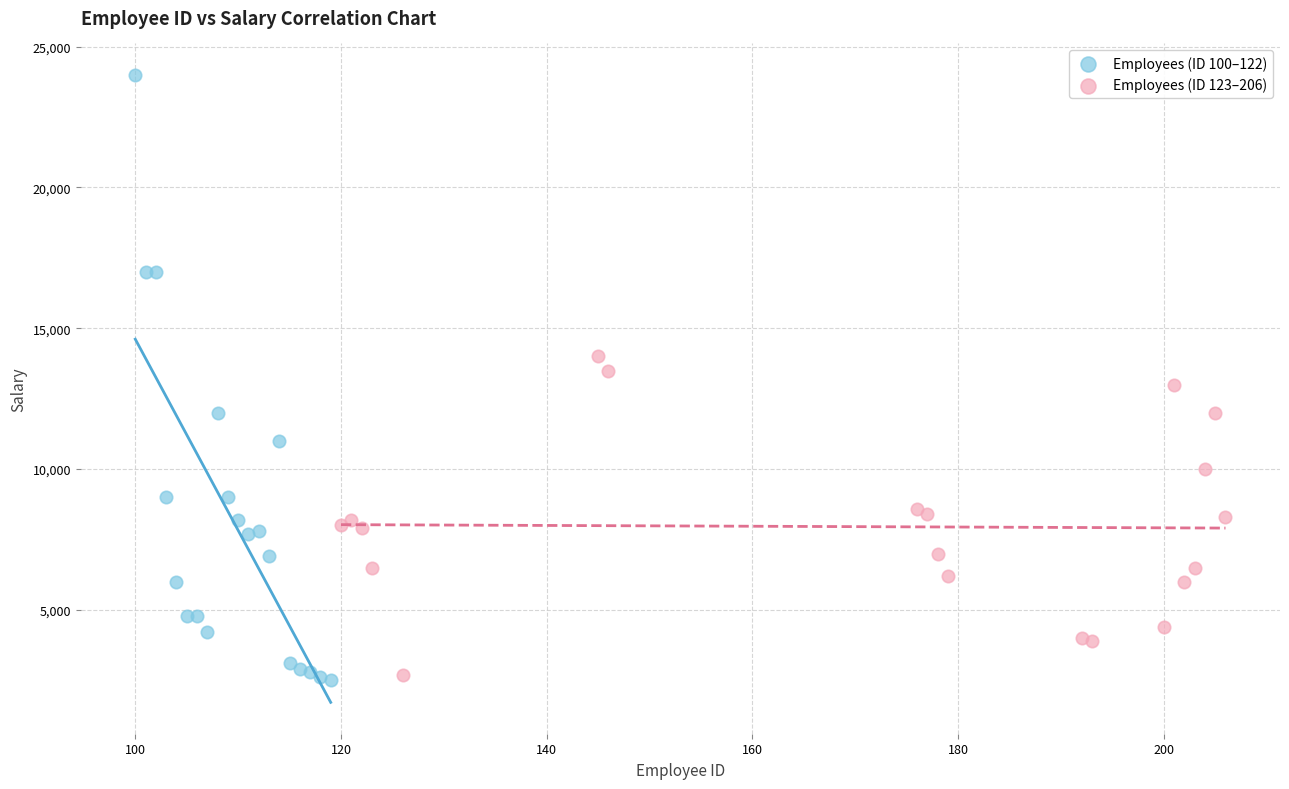

Which series has the widest spread of Y values?

Employees (ID 100–122)